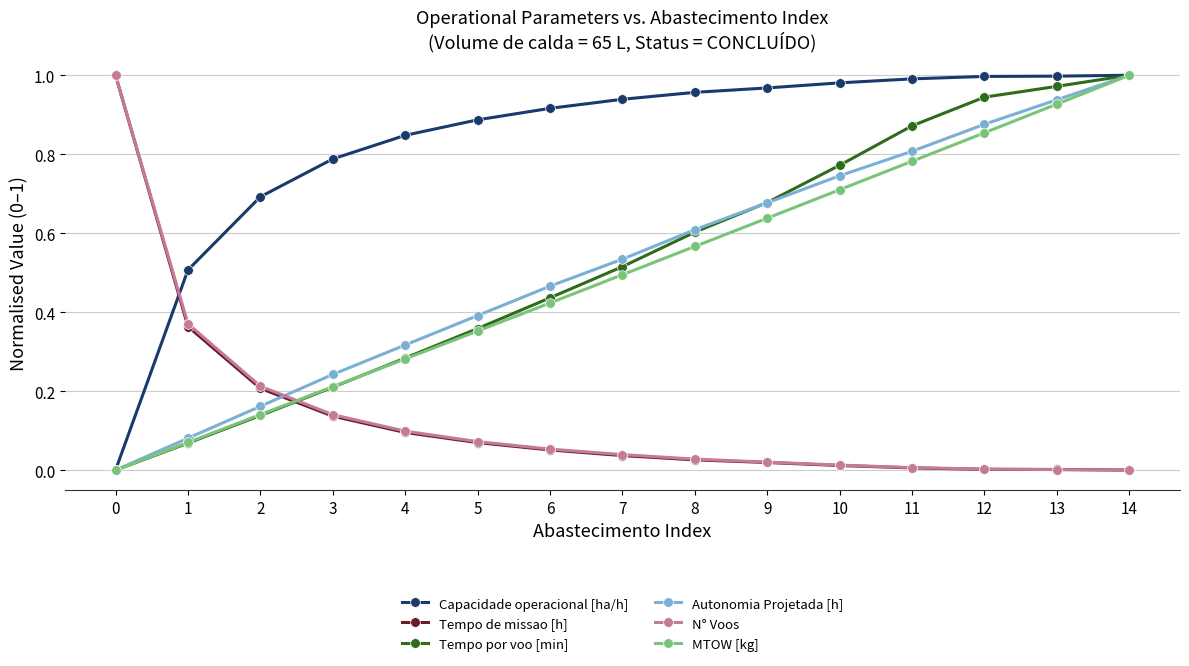

Is it true that MTOW [kg] equals 0.6 at 9?

True